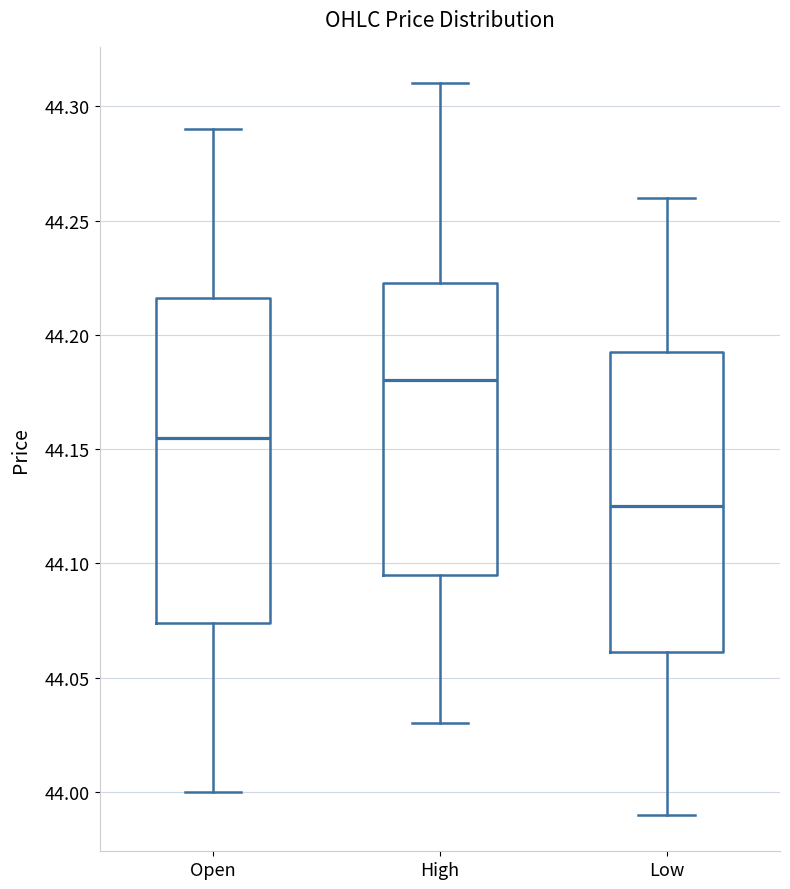

Reading left to right, transcribe this box plot: for each box, give where its median line is, the range the box spans, and where its two whiskers end, as read against the y-axis. The values are not printed on the chart, so give them approximately, as read against the axis.

Open: median 44.155, box 44.075 to 44.215, whiskers 44.000 to 44.290
High: median 44.180, box 44.095 to 44.225, whiskers 44.030 to 44.310
Low: median 44.125, box 44.060 to 44.195, whiskers 43.990 to 44.260